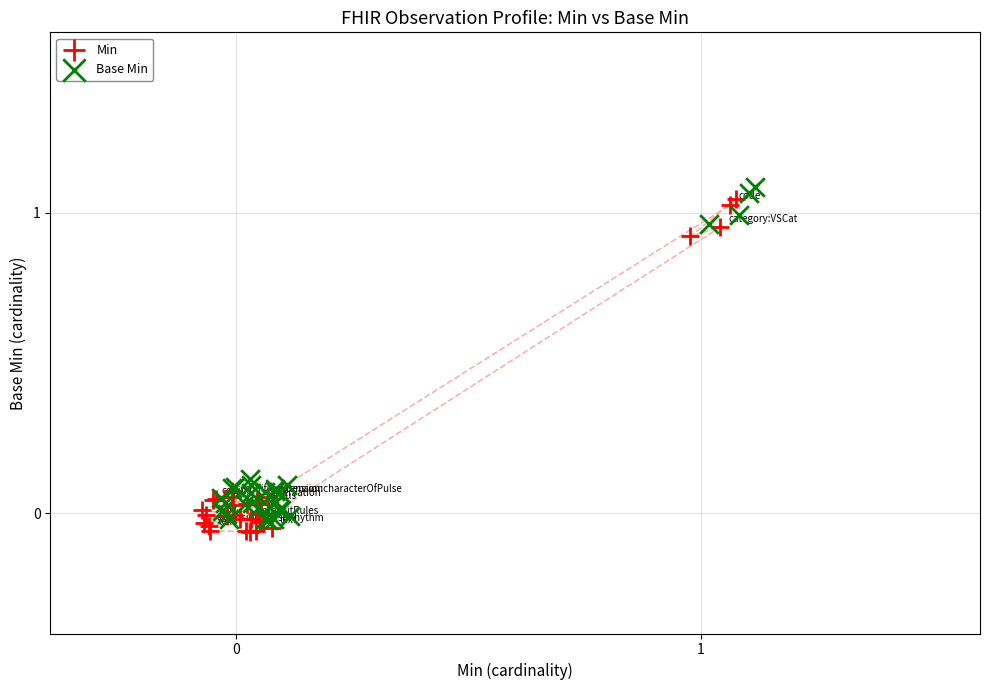

Which series contains the lowest Y value?

Min